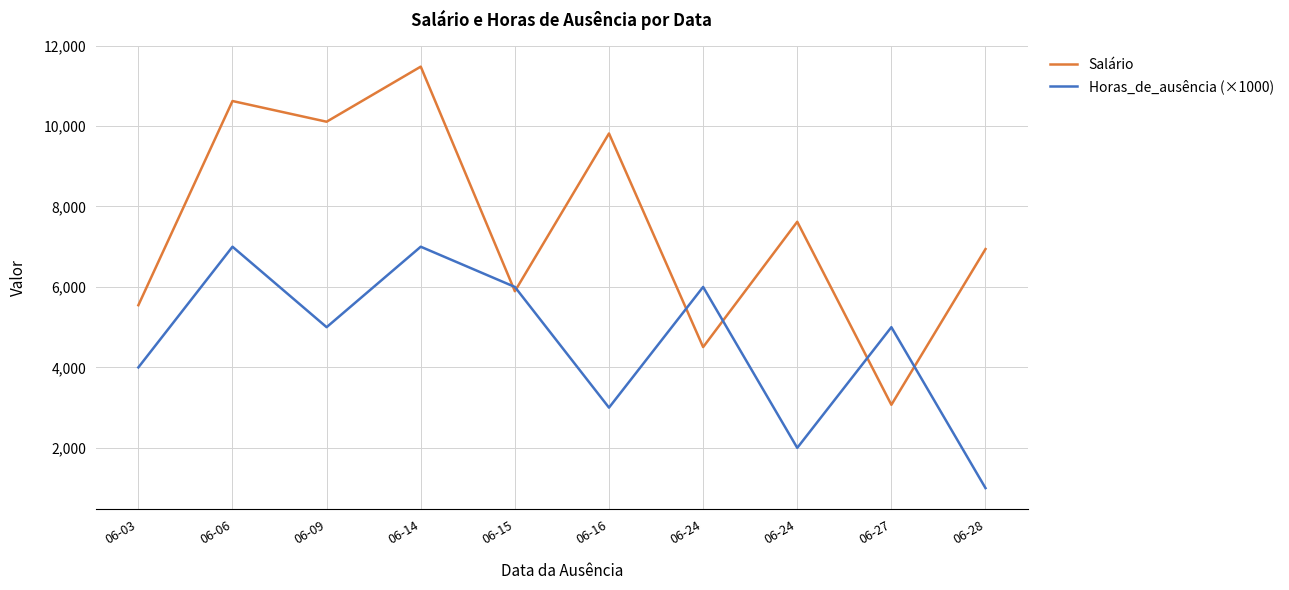

What is the maximum value for Salário?

11476.7